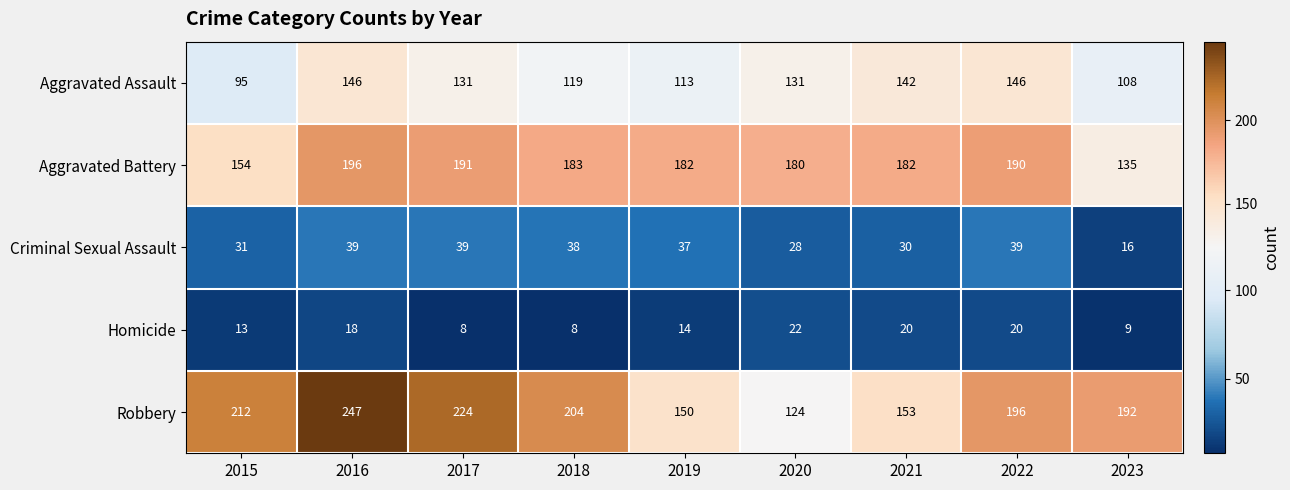

What is the maximum value shown in the chart?

247